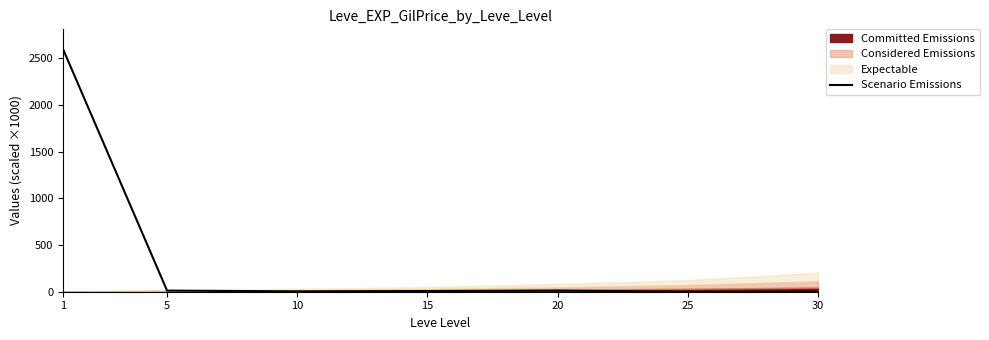

Reading left to right, extract all data points from this chart.

1=2600.8	5=12.0	10=4.0	15=7.6	20=12.0	25=0.0	30=2.4